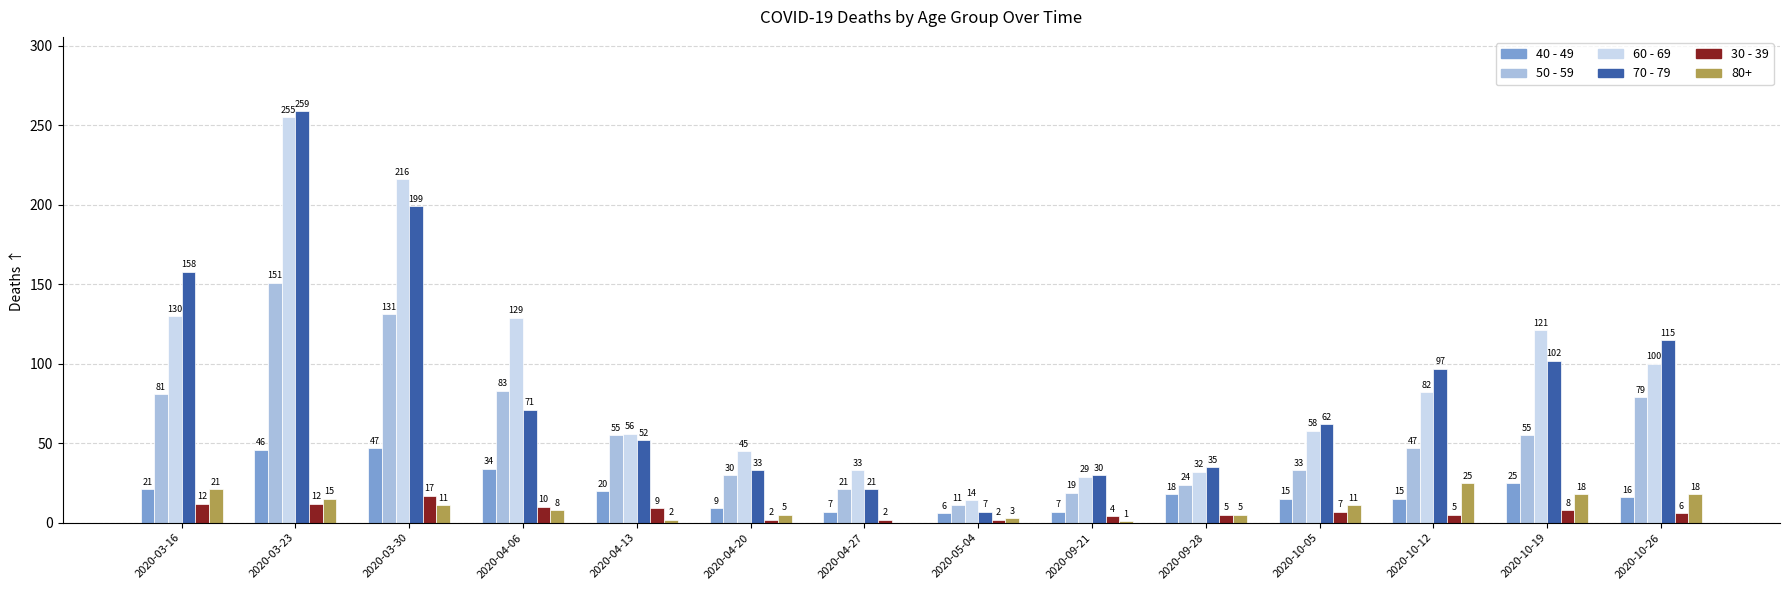

What is the sum of the 30 - 39 values at 2020-04-20 and 2020-09-28?

7